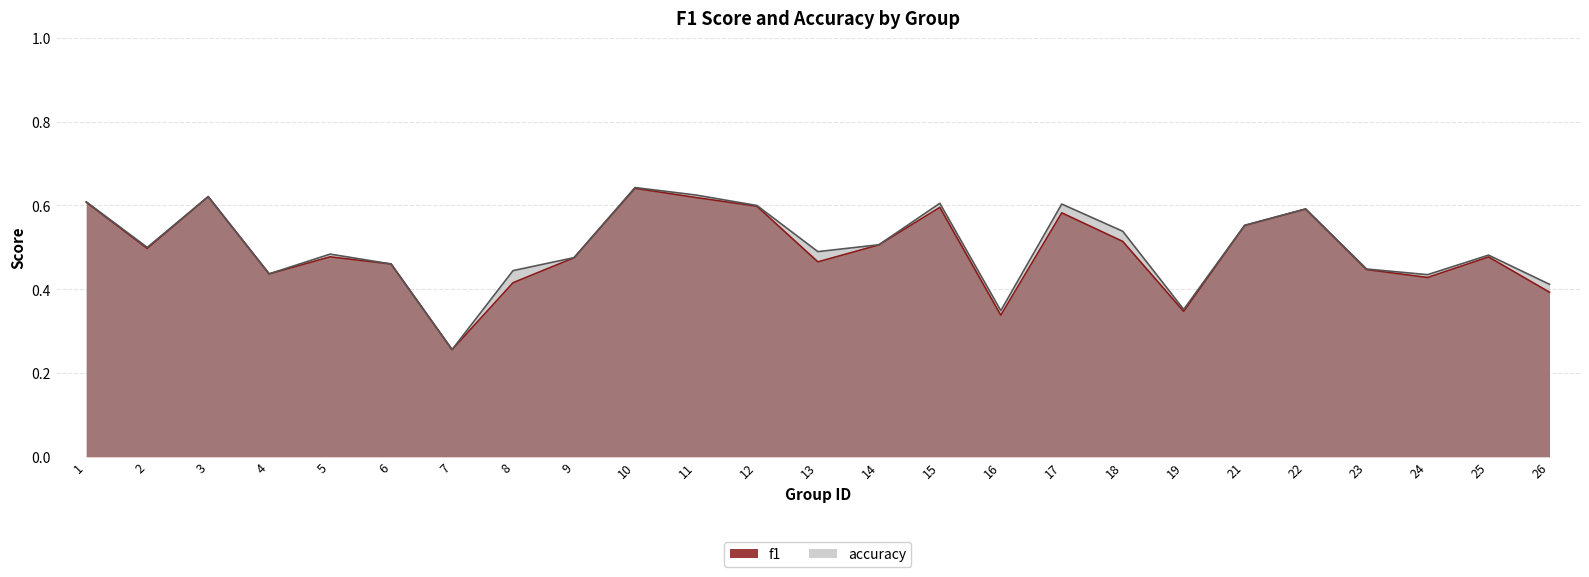

At which category is the sum across all series the highest?

10